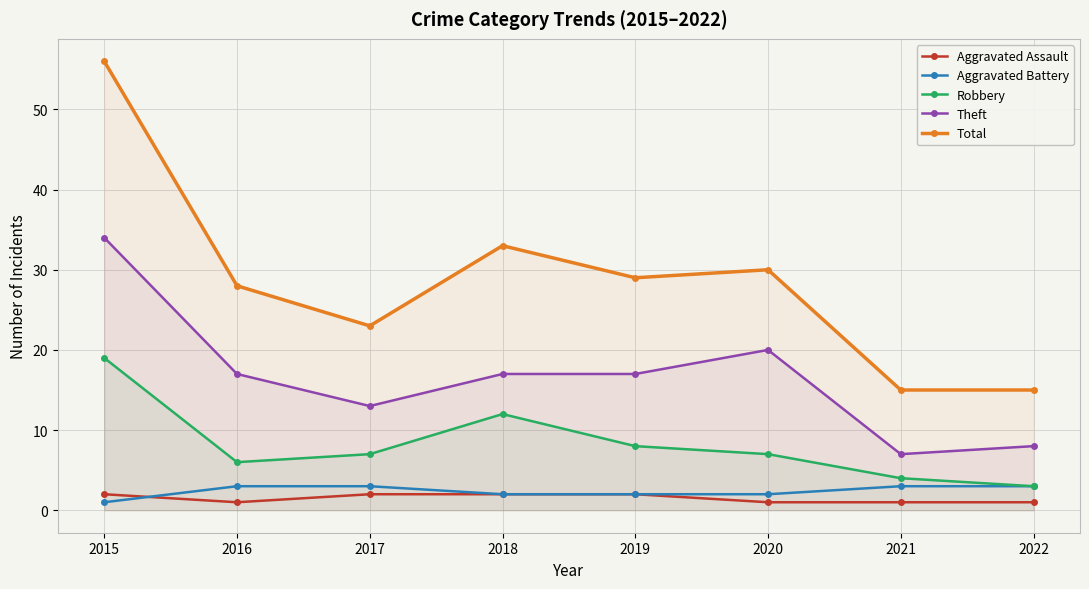

At how many categories does at least one series exceed 21?

6